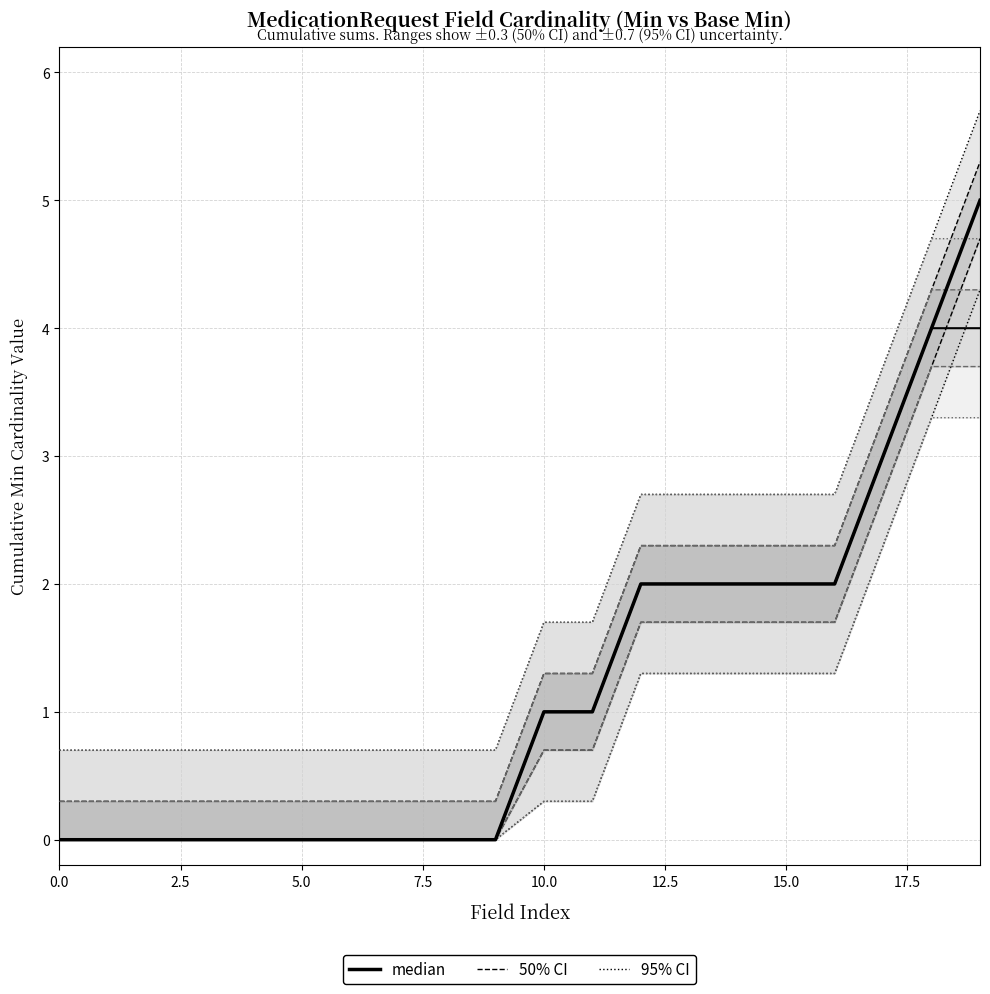

True or false: Base Min (median) and Min (median) intersect in this chart.

False